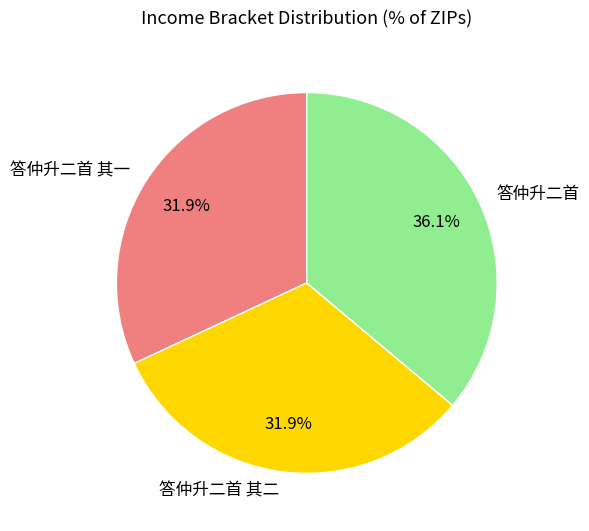

What is the ratio of the value at 答仲升二首 其二 to the value at 答仲升二首?

0.9